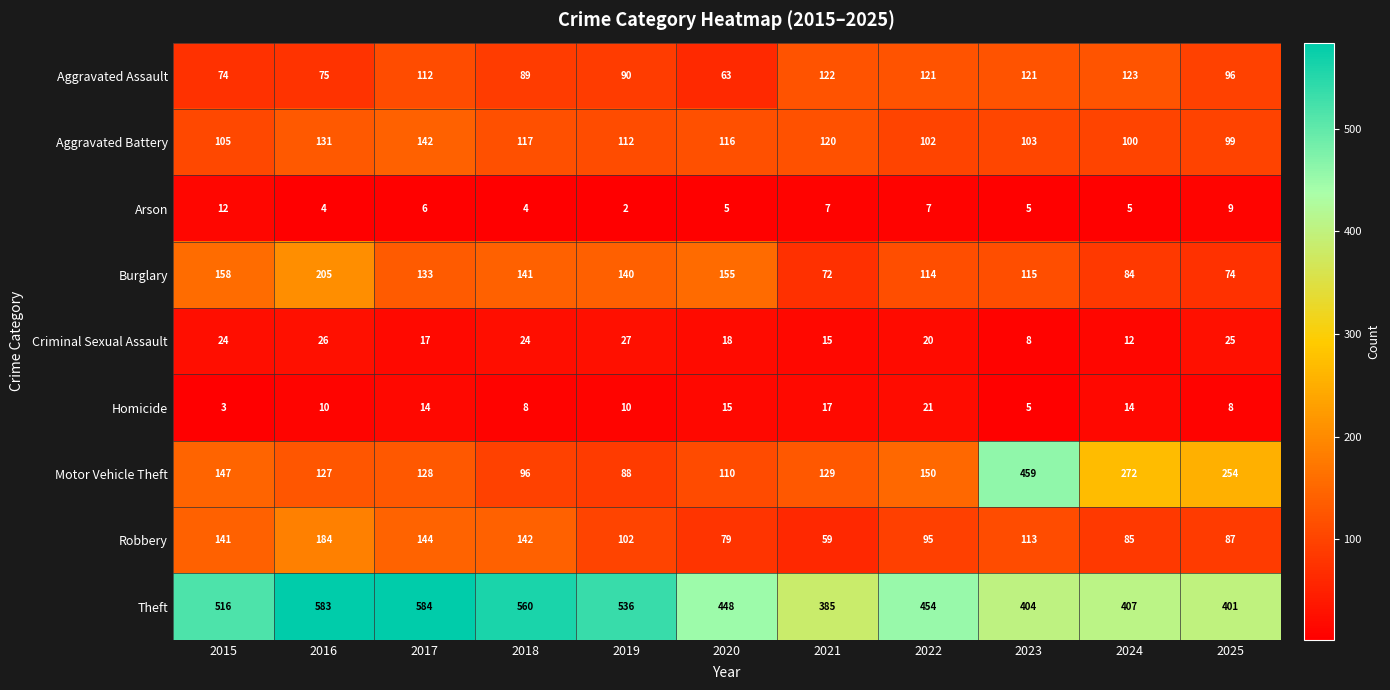

What is the difference between the highest and lowest values at 2023?

454